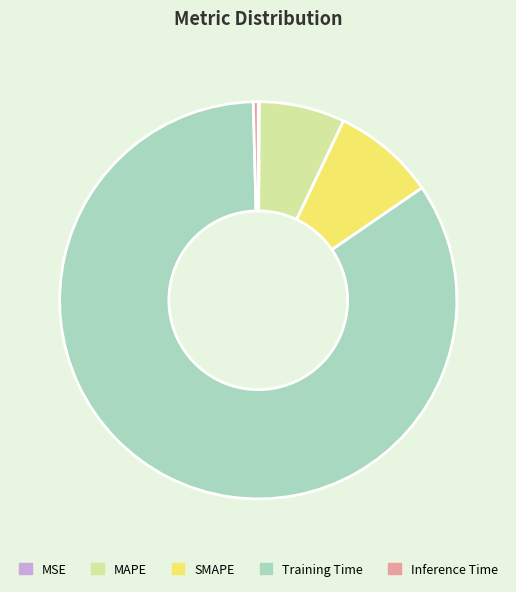

Does Training Time account for over 50% of the chart?

Yes